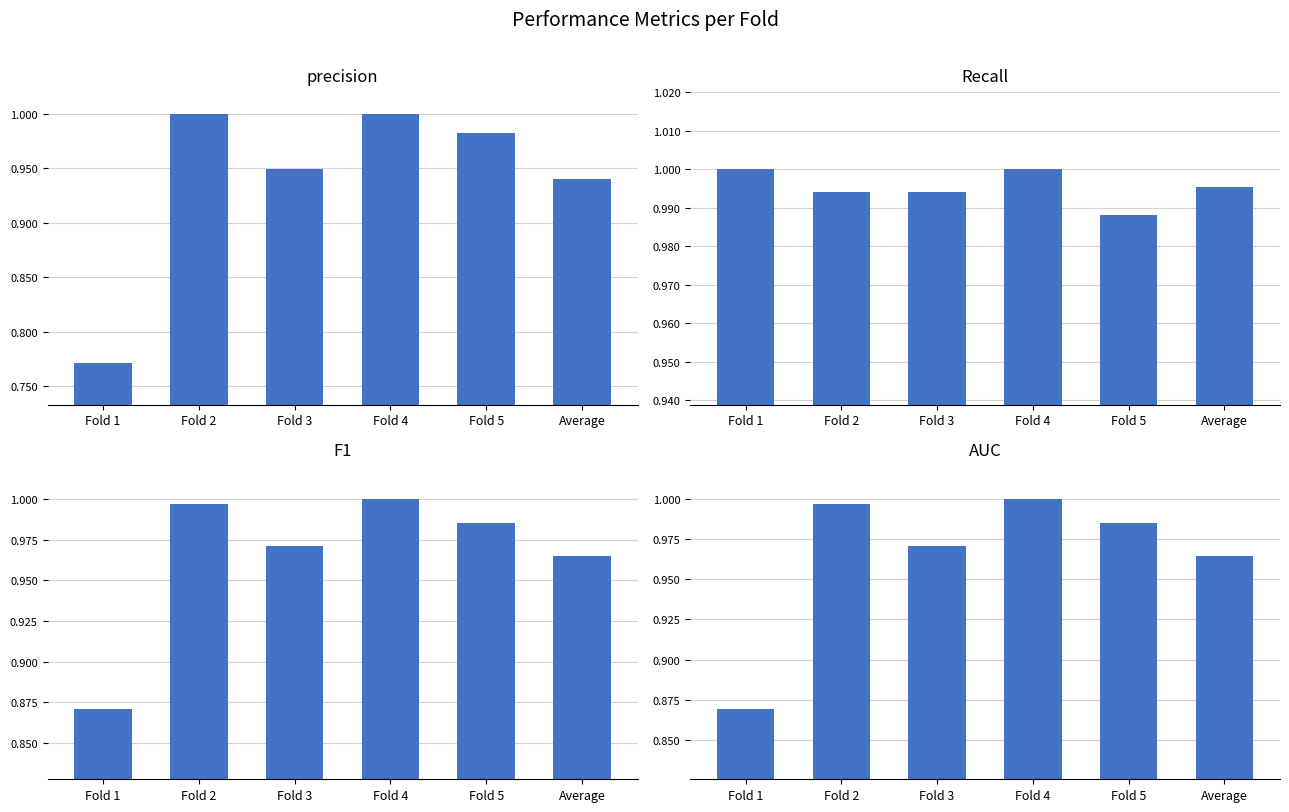

What is the total value across all series at Fold 4?

4.0